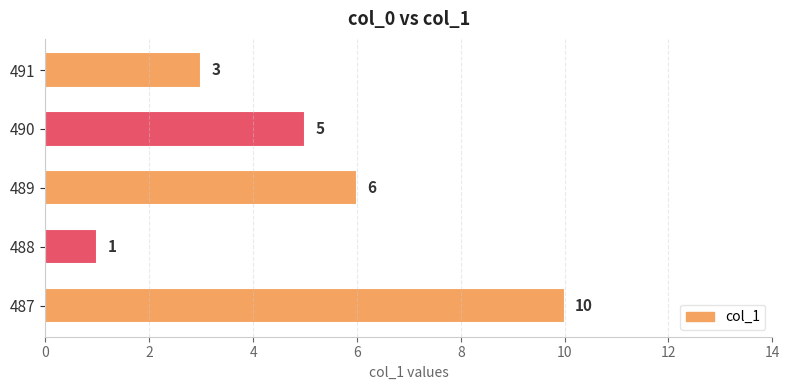

Reading bottom to top, transcribe all the data shown in this chart.

10	1	6	5	3